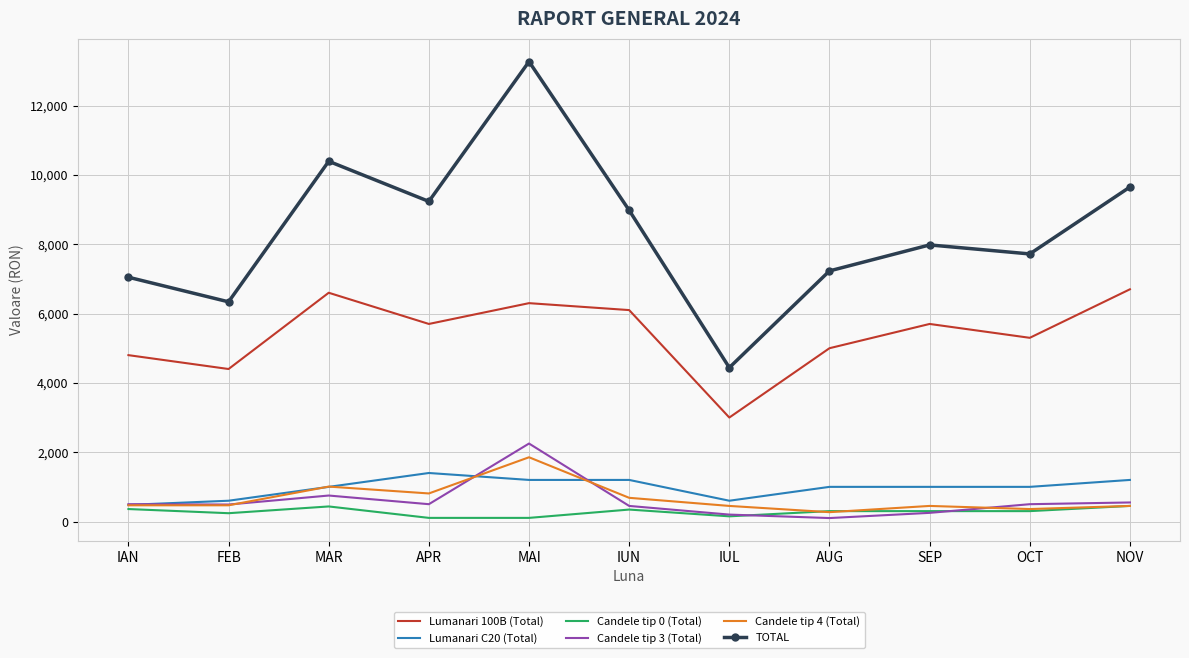

At which category is the sum across all series the highest?

MAI